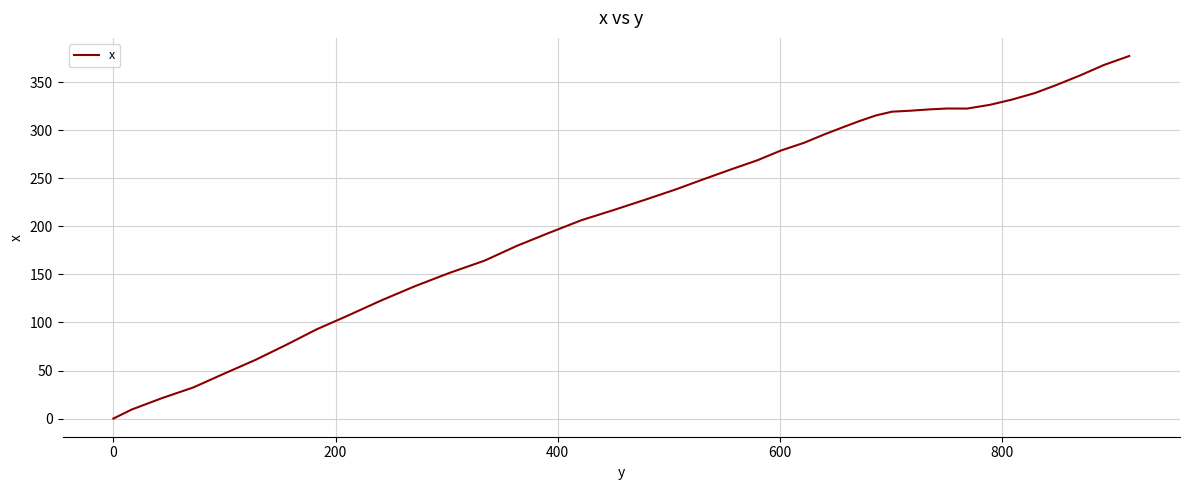

What is the maximum value shown in the chart?

377.2